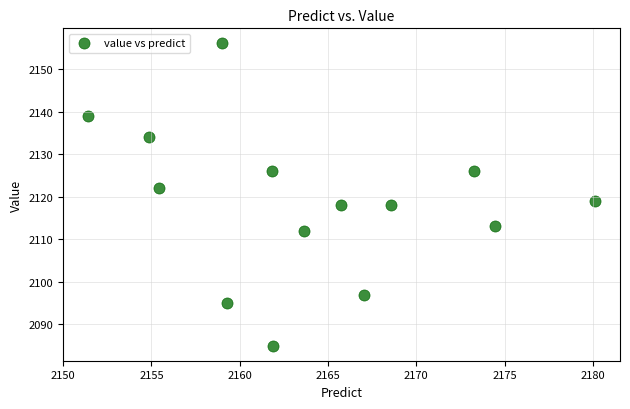

What is the range of Y values (max minus min)?

71